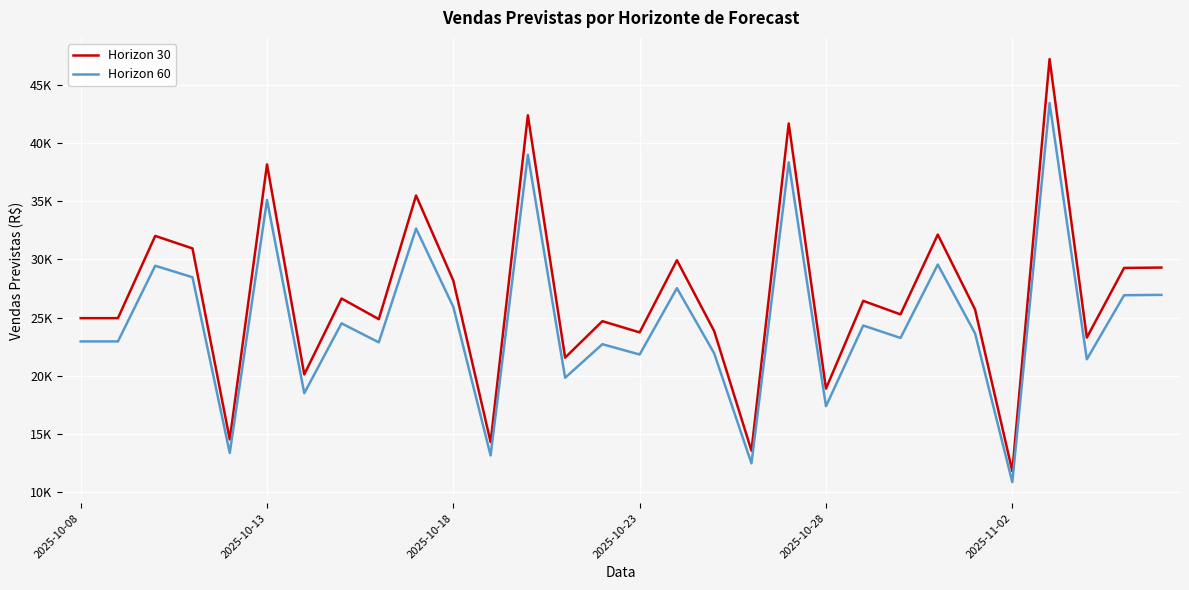

What is the sum of all Horizon 60 values?

741610.6